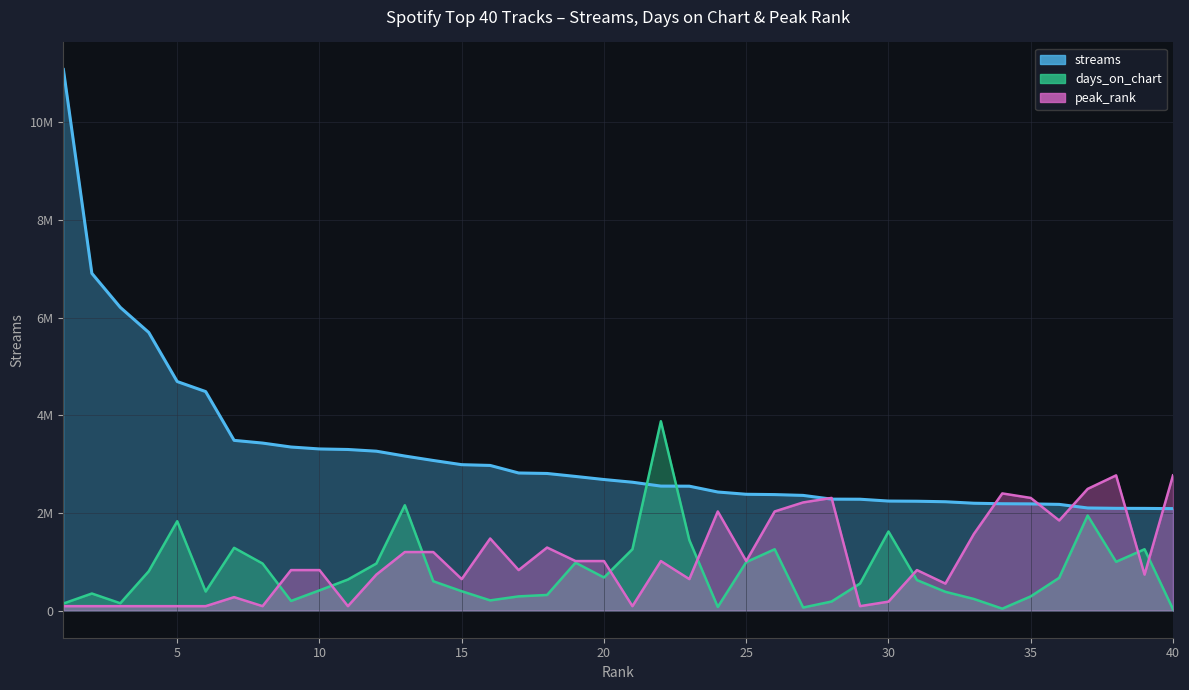

What is the sum of the days_on_chart values at 34 and 10?

456290.7